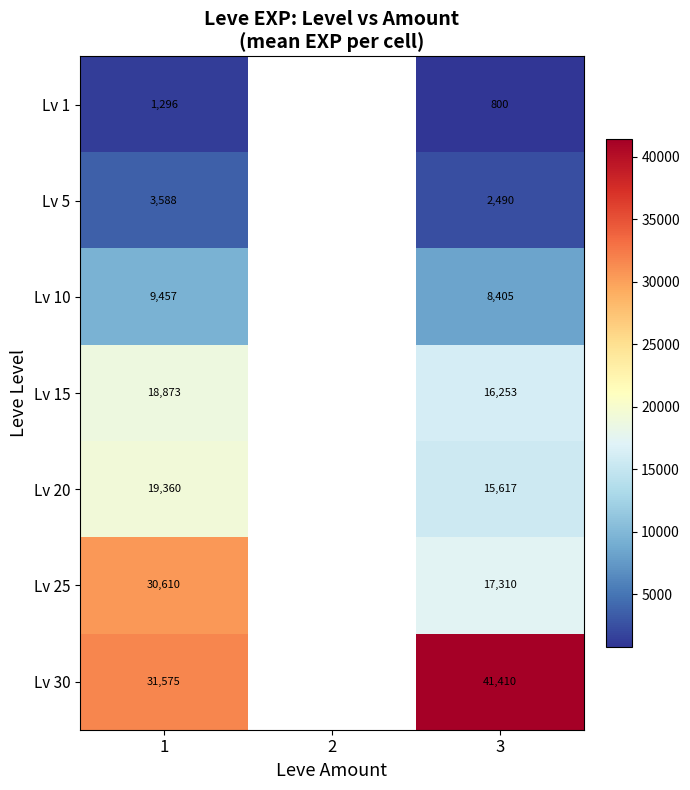

Rank the series at 3 from lowest to highest value.

Lv 1, Lv 5, Lv 10, Lv 20, Lv 15, Lv 25, Lv 30